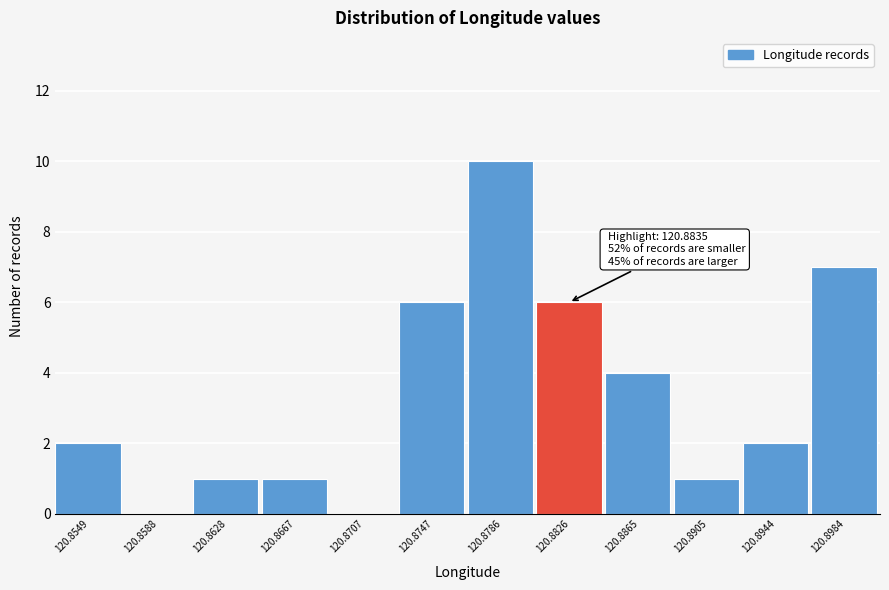

Reading left to right, extract all data points from this chart.

120.8549=2	120.8588=0	120.8628=1	120.8667=1	120.8707=0	120.8747=6	120.8786=10	120.8826=6	120.8865=4	120.8905=1	120.8944=2	120.8984=7